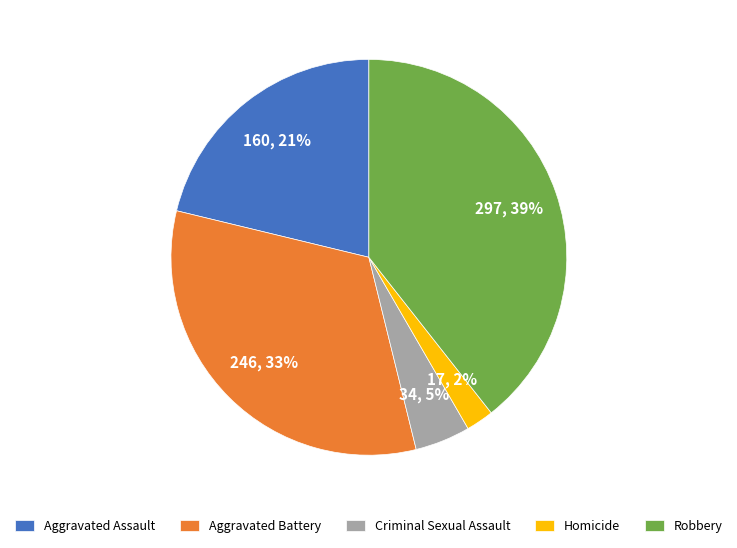

Is the sum of Homicide and Aggravated Assault greater than half?

No